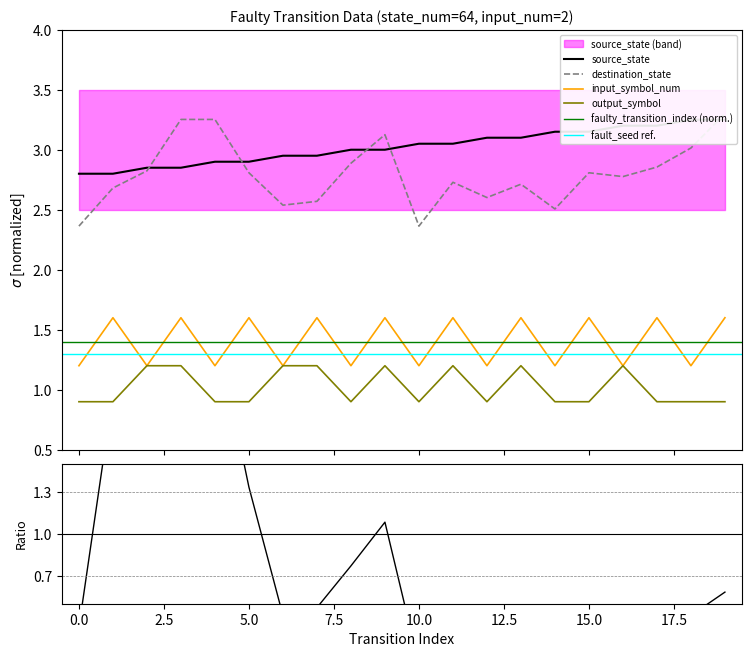

Where is the first local maximum for output_symbol?

9